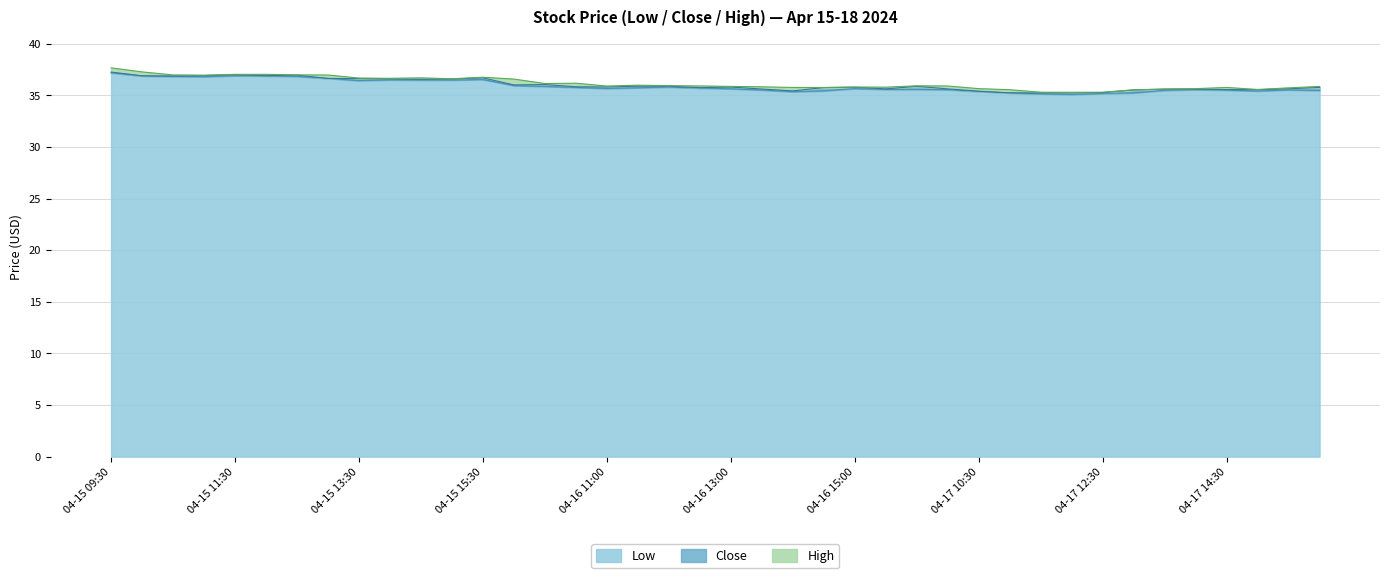

Reading right to left, extract all data points from this chart.

Low: 04-18 09:30=35.5	04-17 15:30=35.5	04-17 15:00=35.4	04-17 14:30=35.5	04-17 14:00=35.5	04-17 13:30=35.5	04-17 13:00=35.2	04-17 12:30=35.2	04-17 12:00=35.1	04-17 11:30=35.2	04-17 11:00=35.2	04-17 10:30=35.4	04-17 10:00=35.6	04-17 09:30=35.6	04-16 15:30=35.6	04-16 15:00=35.7	04-16 14:30=35.4	04-16 14:00=35.4	04-16 13:30=35.5	04-16 13:00=35.6	04-16 12:30=35.7	04-16 12:00=35.8	04-16 11:30=35.7	04-16 11:00=35.7	04-16 10:30=35.8	04-16 10:00=35.9	04-16 09:30=36.0	04-15 15:30=36.5	04-15 15:00=36.5	04-15 14:30=36.5	04-15 14:00=36.5	04-15 13:30=36.4	04-15 13:00=36.6	04-15 12:30=36.8	04-15 12:00=36.9	04-15 11:30=36.9	04-15 11:00=36.8	04-15 10:30=36.8	04-15 10:00=36.9	04-15 09:30=37.2
Close: 04-18 09:30=35.8	04-17 15:30=35.6	04-17 15:00=35.6	04-17 14:30=35.6	04-17 14:00=35.6	04-17 13:30=35.6	04-17 13:00=35.5	04-17 12:30=35.3	04-17 12:00=35.2	04-17 11:30=35.2	04-17 11:00=35.2	04-17 10:30=35.4	04-17 10:00=35.6	04-17 09:30=35.9	04-16 15:30=35.6	04-16 15:00=35.8	04-16 14:30=35.8	04-16 14:00=35.4	04-16 13:30=35.6	04-16 13:00=35.8	04-16 12:30=35.8	04-16 12:00=35.9	04-16 11:30=35.9	04-16 11:00=35.8	04-16 10:30=35.8	04-16 10:00=36.0	04-16 09:30=36.0	04-15 15:30=36.7	04-15 15:00=36.6	04-15 14:30=36.6	04-15 14:00=36.6	04-15 13:30=36.6	04-15 13:00=36.6	04-15 12:30=37.0	04-15 12:00=36.9	04-15 11:30=37.0	04-15 11:00=36.9	04-15 10:30=36.9	04-15 10:00=36.9	04-15 09:30=37.3
High: 04-18 09:30=35.9	04-17 15:30=35.7	04-17 15:00=35.6	04-17 14:30=35.8	04-17 14:00=35.7	04-17 13:30=35.6	04-17 13:00=35.5	04-17 12:30=35.3	04-17 12:00=35.3	04-17 11:30=35.3	04-17 11:00=35.5	04-17 10:30=35.7	04-17 10:00=35.9	04-17 09:30=35.9	04-16 15:30=35.8	04-16 15:00=35.8	04-16 14:30=35.8	04-16 14:00=35.8	04-16 13:30=35.8	04-16 13:00=35.9	04-16 12:30=35.9	04-16 12:00=35.9	04-16 11:30=36.0	04-16 11:00=35.9	04-16 10:30=36.2	04-16 10:00=36.2	04-16 09:30=36.6	04-15 15:30=36.8	04-15 15:00=36.6	04-15 14:30=36.7	04-15 14:00=36.7	04-15 13:30=36.7	04-15 13:00=37.0	04-15 12:30=37.0	04-15 12:00=37.0	04-15 11:30=37.0	04-15 11:00=37.0	04-15 10:30=37.0	04-15 10:00=37.3	04-15 09:30=37.7